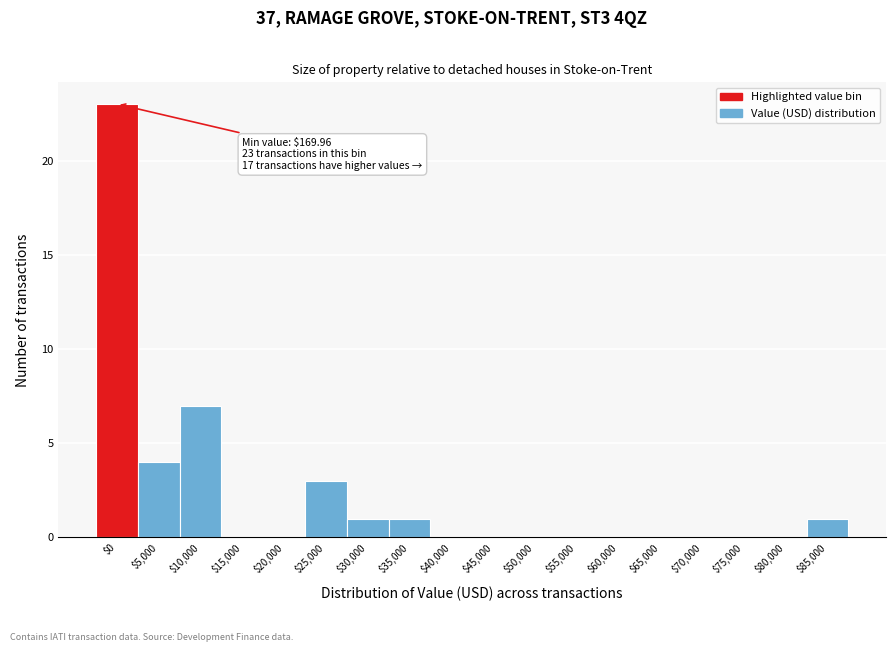

Where is the data nearest to the value 11?

$10,000